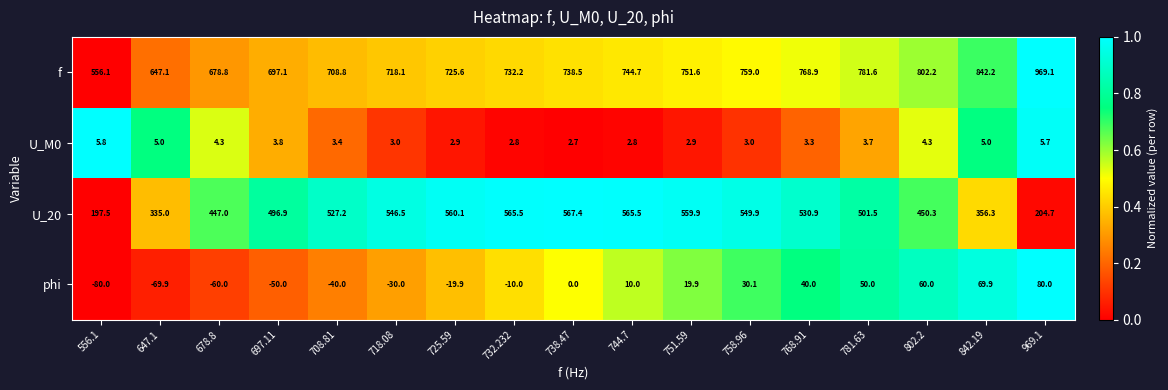

At which label does phi reach its minimum?

556.1